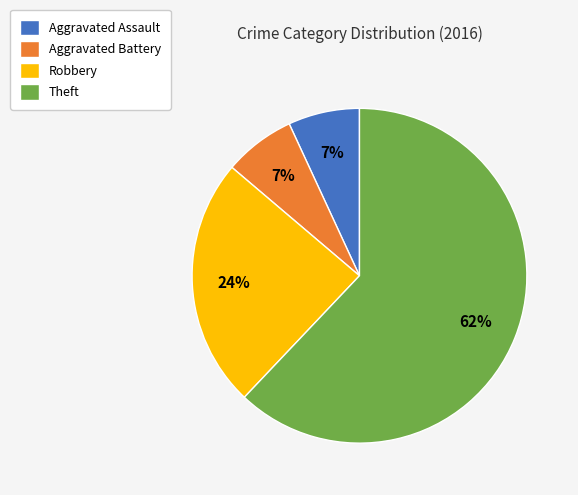

Is there a majority slice in this chart?

Yes